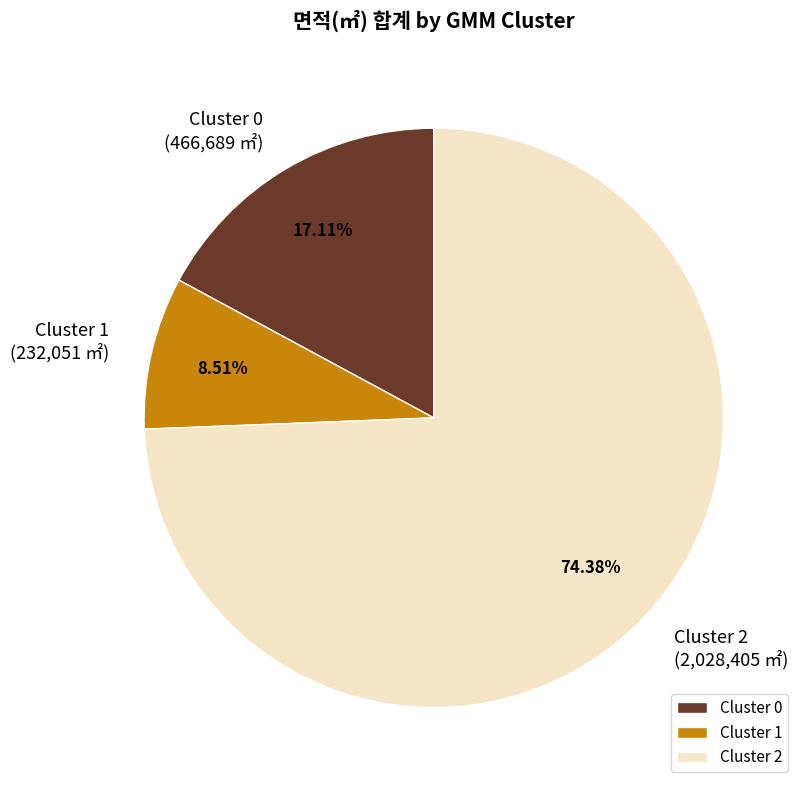

Rank the categories by value from highest to lowest.

Cluster 2, Cluster 0, Cluster 1